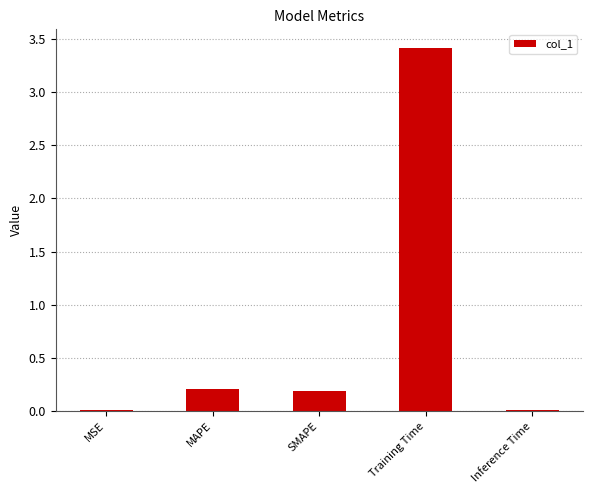

The value at Training Time is 4.8. True or false?

False